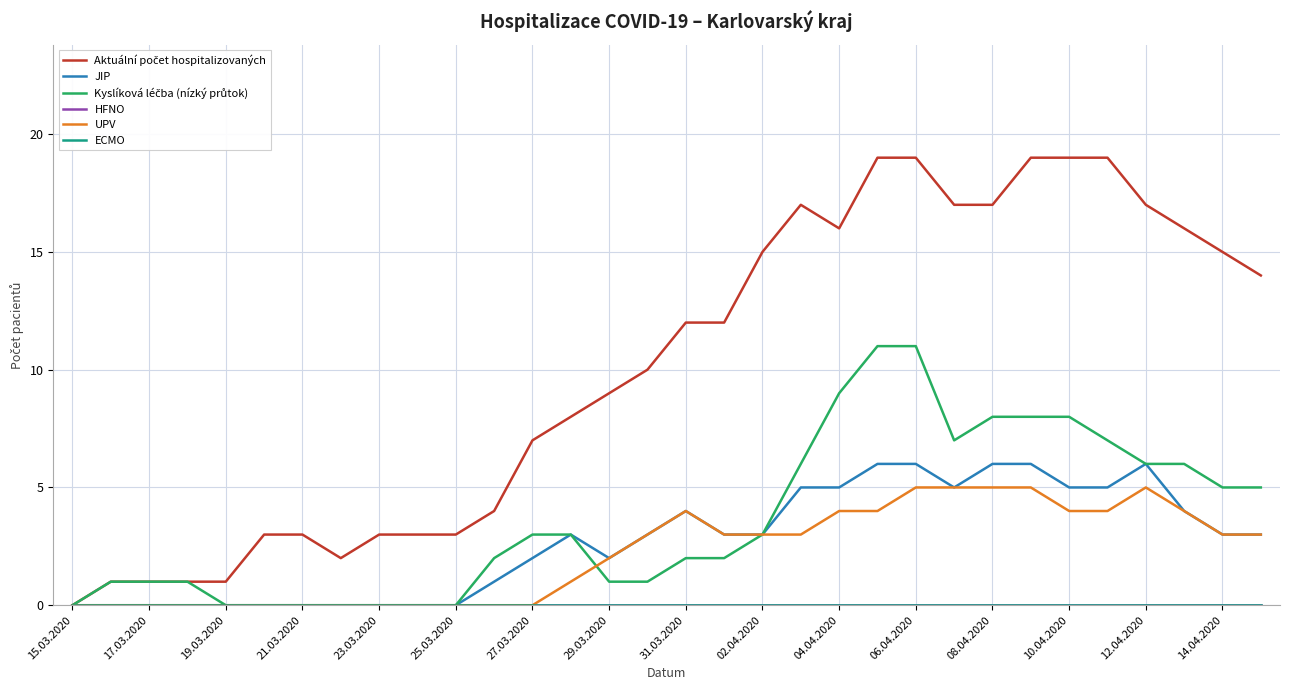

Reading left to right, transcribe all the data shown in this chart.

Aktuální počet hospitalizovaných: 0	1	1	1	1	3	3	2	3	3	3	4	7	8	9	10	12	12	15	17	16	19	19	17	17	19	19	19	17	16	15	14
JIP: 0	0	0	0	0	0	0	0	0	0	0	1	2	3	2	3	4	3	3	5	5	6	6	5	6	6	5	5	6	4	3	3
Kyslíková léčba (nízký průtok): 0	1	1	1	0	0	0	0	0	0	0	2	3	3	1	1	2	2	3	6	9	11	11	7	8	8	8	7	6	6	5	5
HFNO: 0	0	0	0	0	0	0	0	0	0	0	0	0	0	0	0	0	0	0	0	0	0	0	0	0	0	0	0	0	0	0	0
UPV: 0	0	0	0	0	0	0	0	0	0	0	0	0	1	2	3	4	3	3	3	4	4	5	5	5	5	4	4	5	4	3	3
ECMO: 0	0	0	0	0	0	0	0	0	0	0	0	0	0	0	0	0	0	0	0	0	0	0	0	0	0	0	0	0	0	0	0